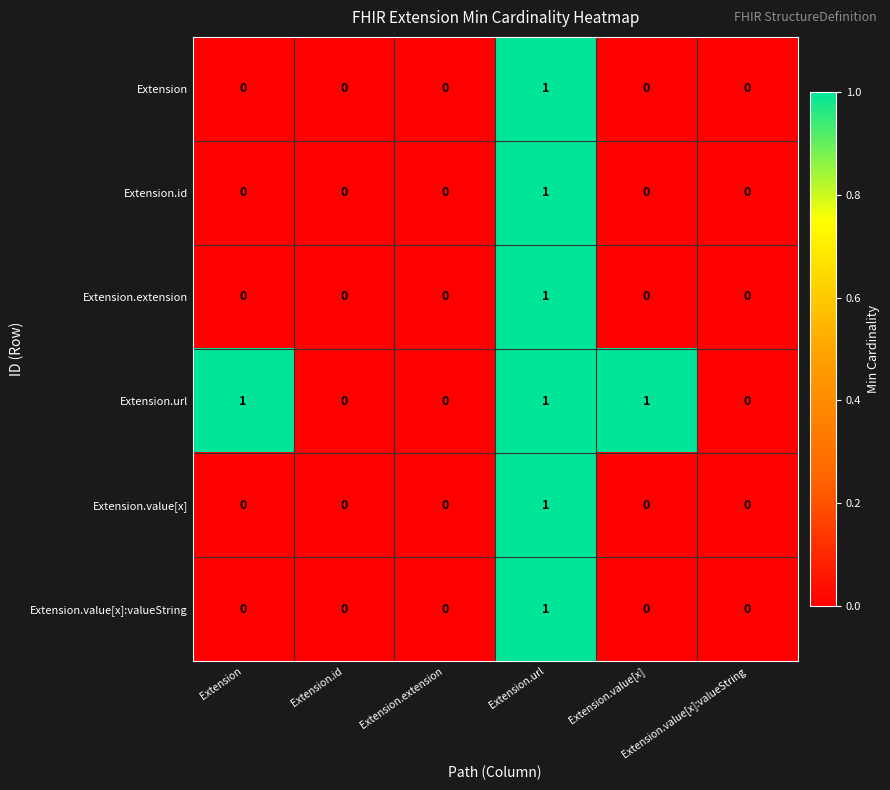

Reading right to left, transcribe all the data shown in this chart.

Extension: Extension.value[x]:valueString=0	Extension.value[x]=0	Extension.url=1	Extension.extension=0	Extension.id=0	Extension=0
Extension.id: Extension.value[x]:valueString=0	Extension.value[x]=0	Extension.url=1	Extension.extension=0	Extension.id=0	Extension=0
Extension.extension: Extension.value[x]:valueString=0	Extension.value[x]=0	Extension.url=1	Extension.extension=0	Extension.id=0	Extension=0
Extension.url: Extension.value[x]:valueString=0	Extension.value[x]=1	Extension.url=1	Extension.extension=0	Extension.id=0	Extension=1
Extension.value[x]: Extension.value[x]:valueString=0	Extension.value[x]=0	Extension.url=1	Extension.extension=0	Extension.id=0	Extension=0
Extension.value[x]:valueString: Extension.value[x]:valueString=0	Extension.value[x]=0	Extension.url=1	Extension.extension=0	Extension.id=0	Extension=0